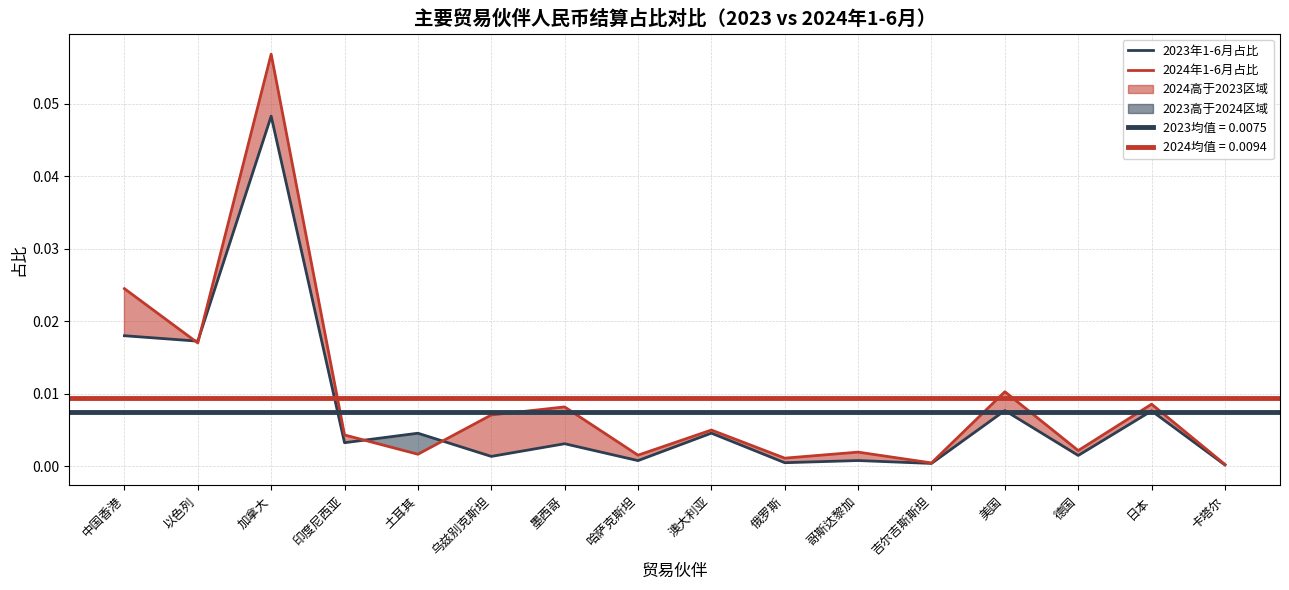

Count the number of data series in this chart.

2